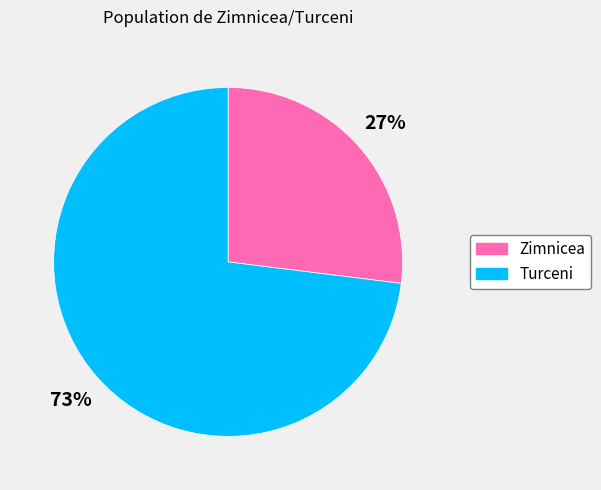

Is it true that Zimnicea is 33% of the pie?

False